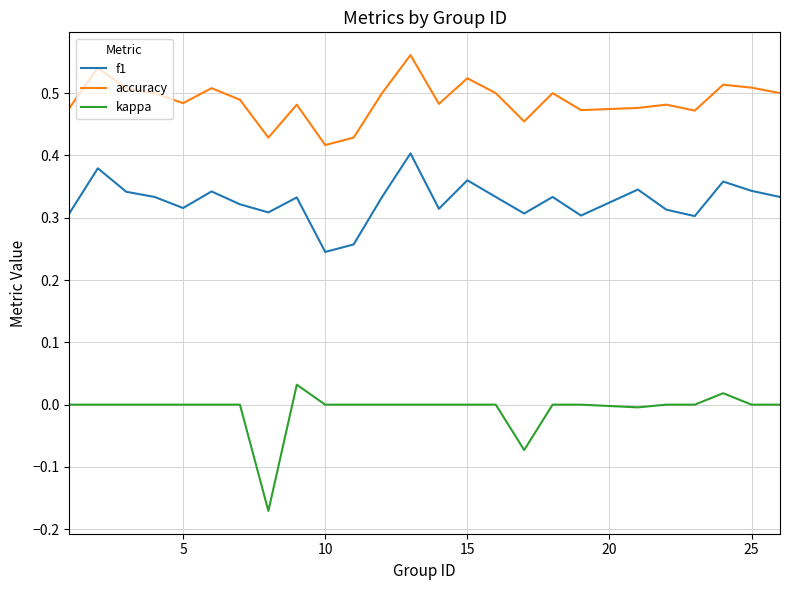

Is this an area chart (filled region under the line)?

No